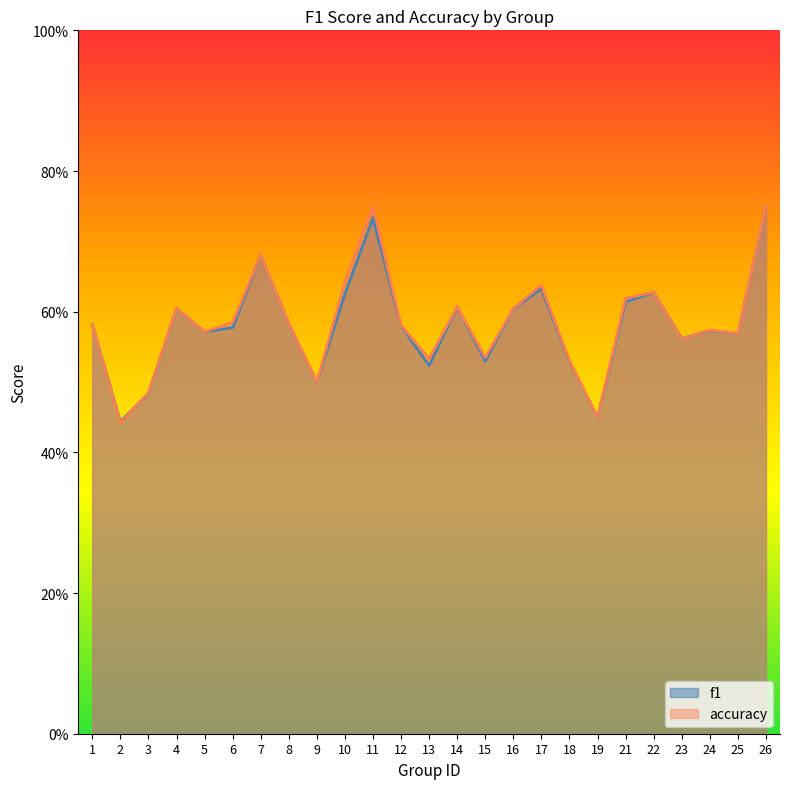

At which label does f1 reach its peak?

26